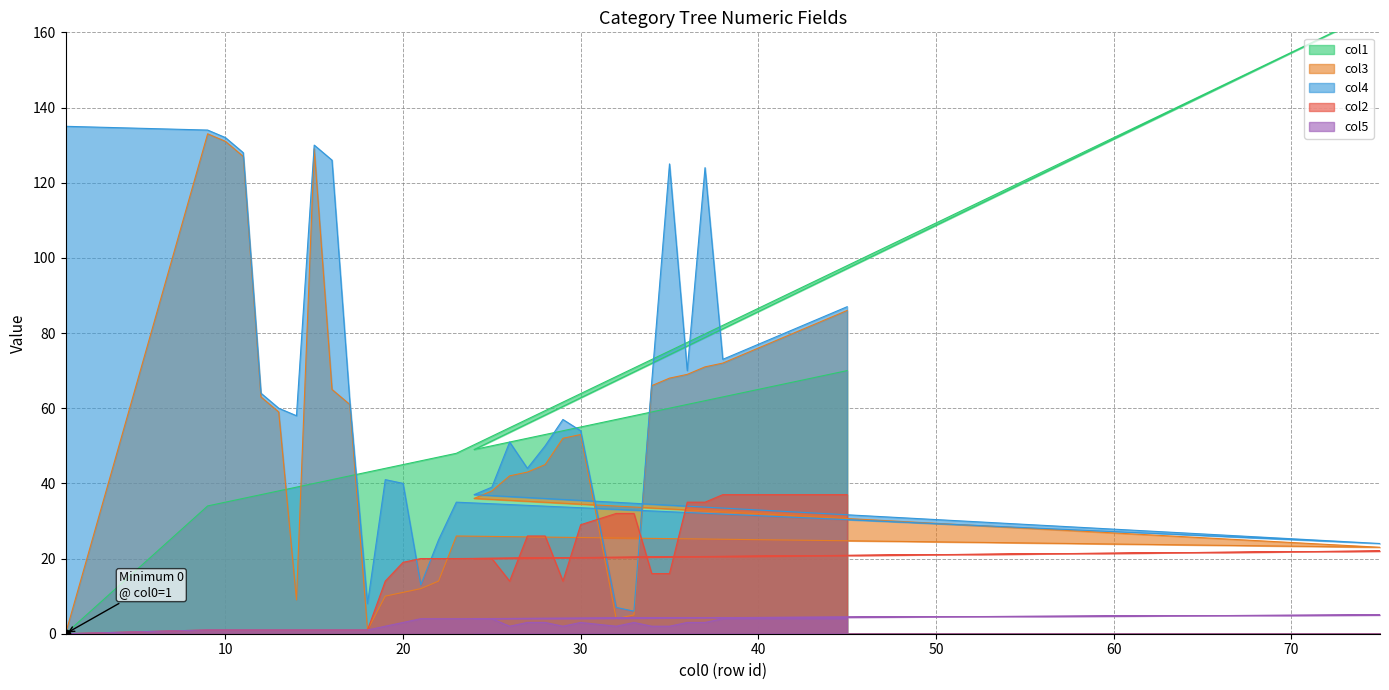

At which category is the sum across all series the highest?

9